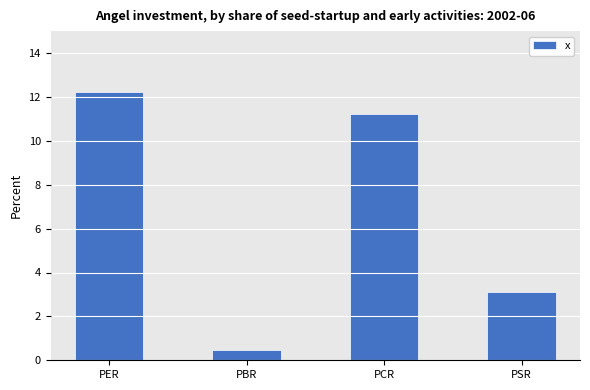

Read the value at PER.

12.2